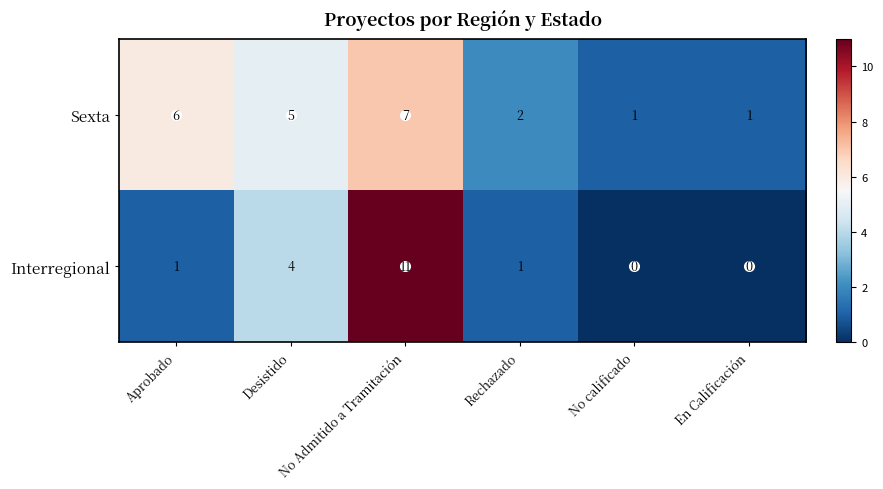

What is the difference between the highest and lowest values at No calificado?

1